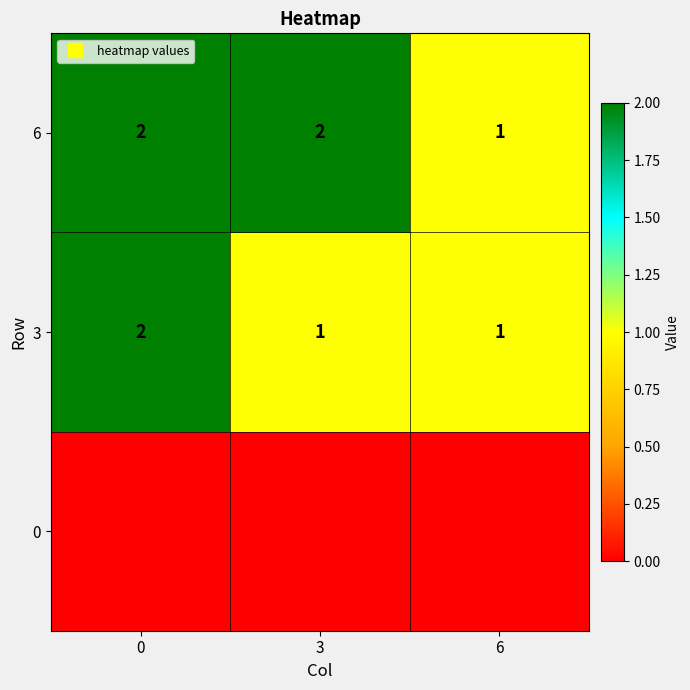

Reading left to right, what are all the values shown in this chart?

row_0: 0=0	3=0	6=0
row_1: 0=2	3=1	6=1
row_2: 0=2	3=2	6=1